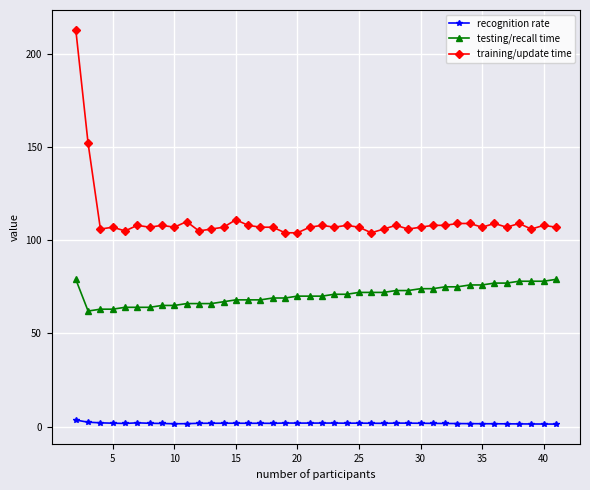

Which series has the largest range (max minus min)?

training/update time